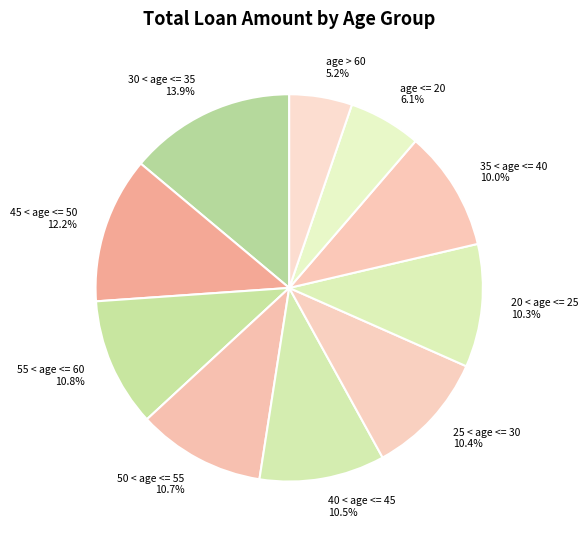

What is the ratio of the value at 40 < age <= 45 to the value at 45 < age <= 50?

0.9